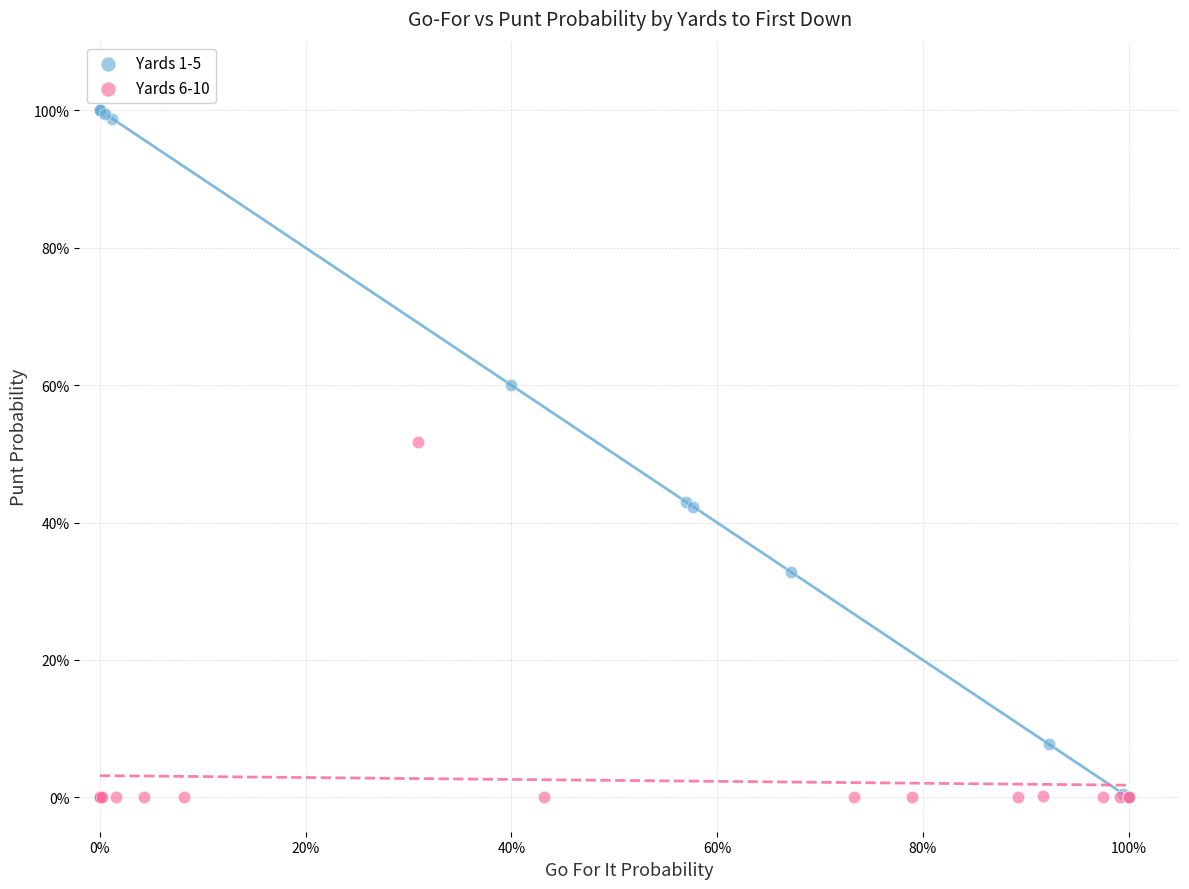

Which series has the widest spread of Y values?

Yards 1-5